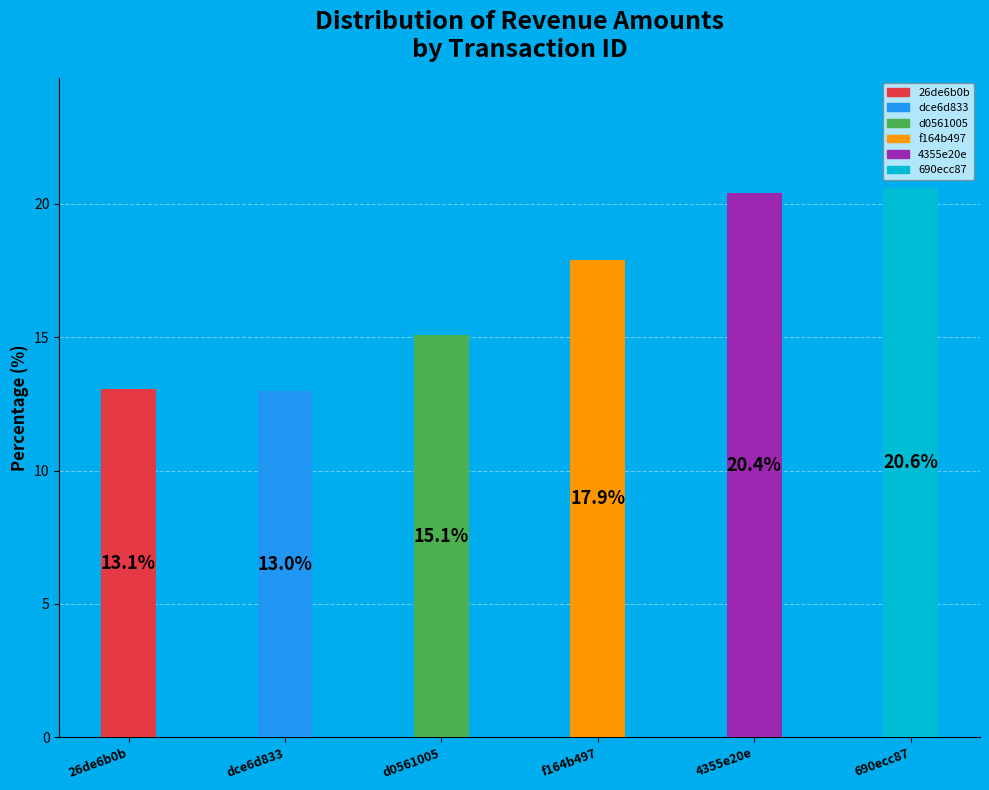

Which category has the smallest portion of the pie?

dce6d833